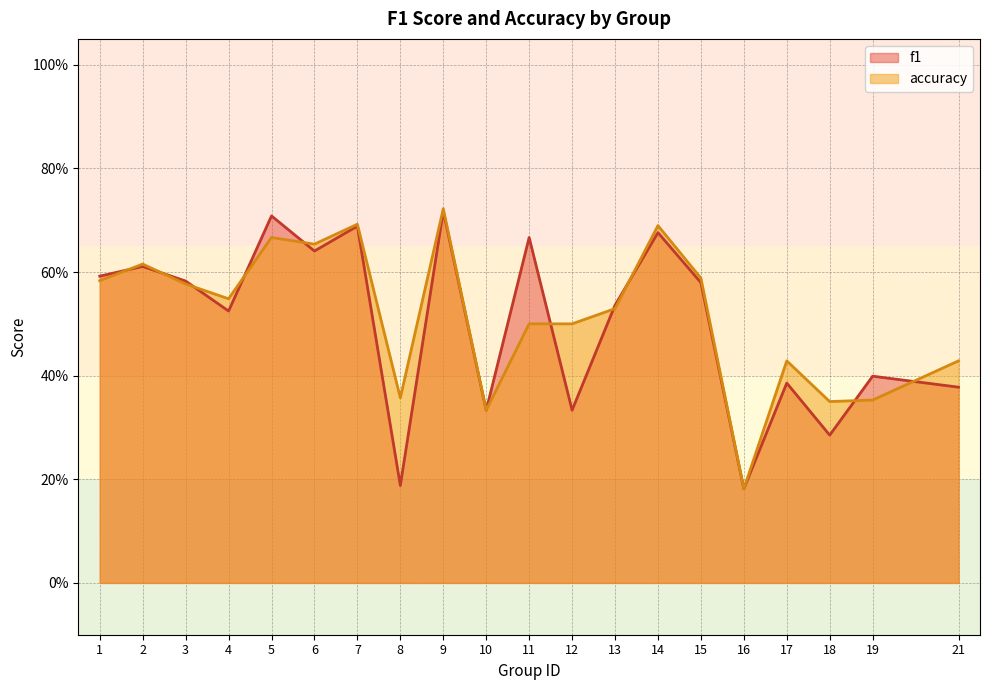

How many data points does each series have?

20